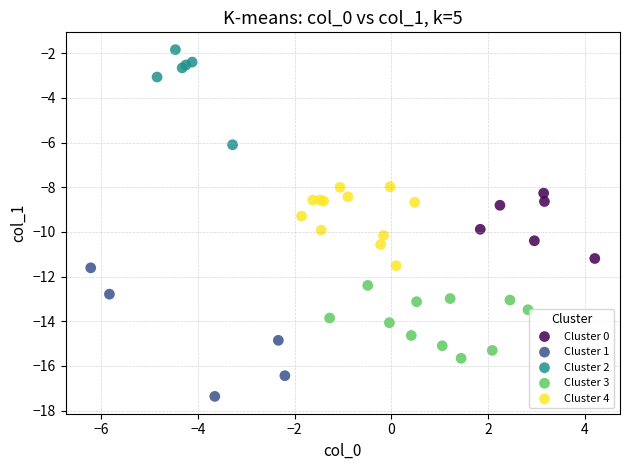

Which series has the largest Y range (max minus min)?

Cluster 1